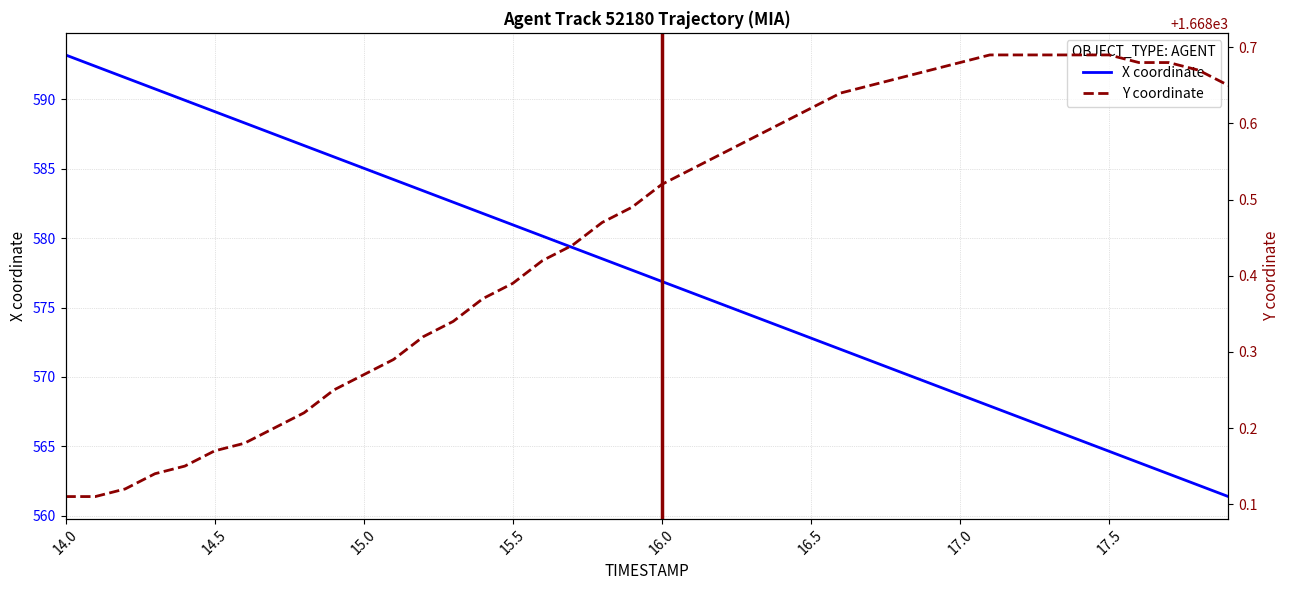

How many values in the X coordinate series are below 577?

20